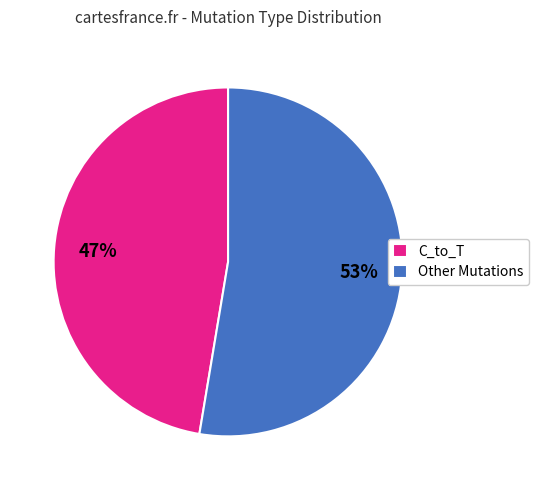

What is the smallest slice in the pie chart?

C_to_T